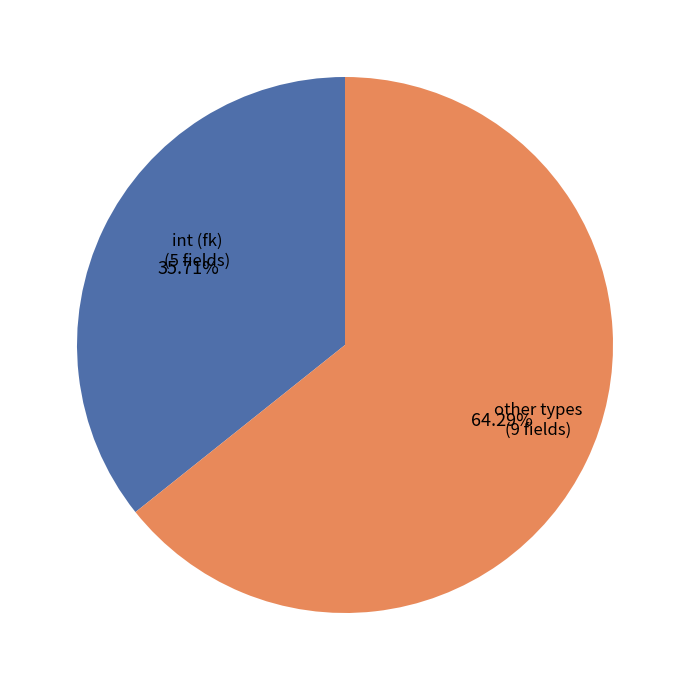

Is there a majority slice in this chart?

Yes